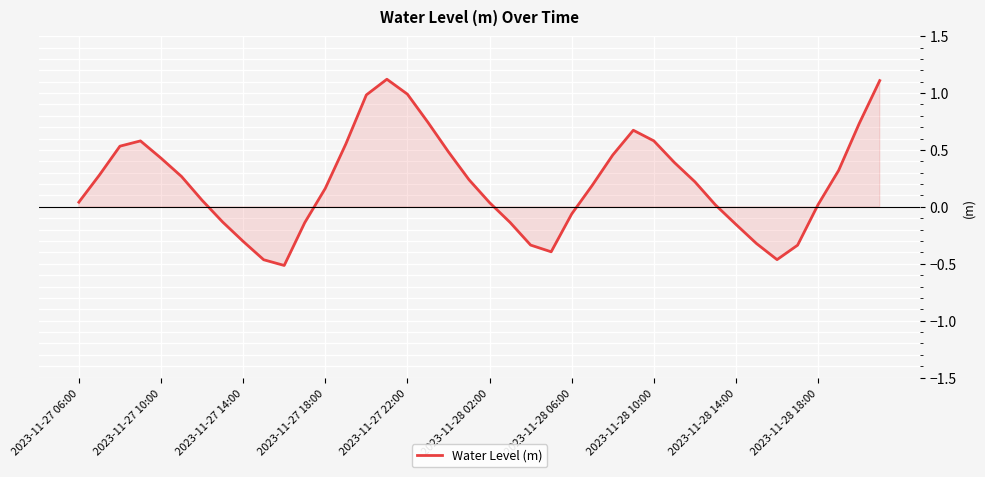

What is the sum of all values?

8.4